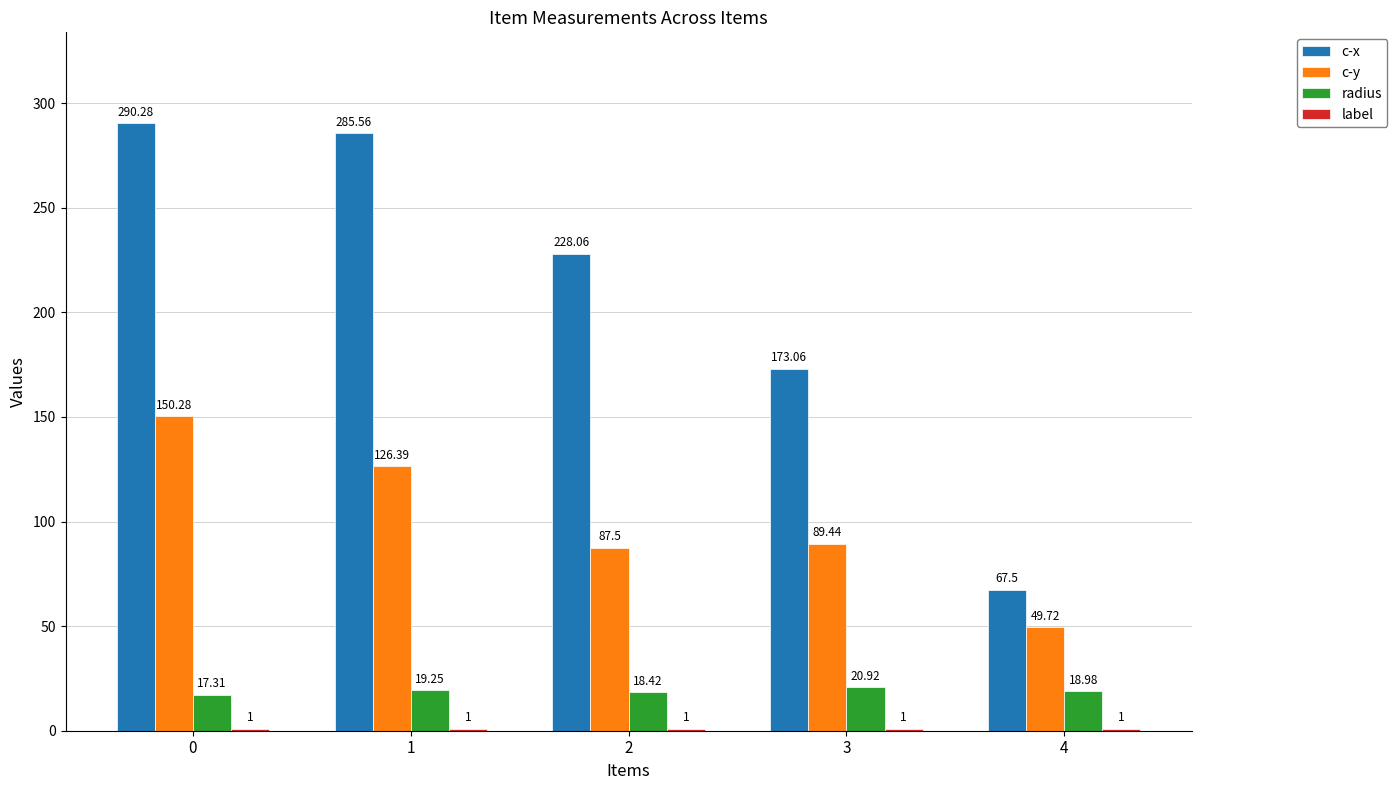

Which series has the largest total across all categories?

c-x